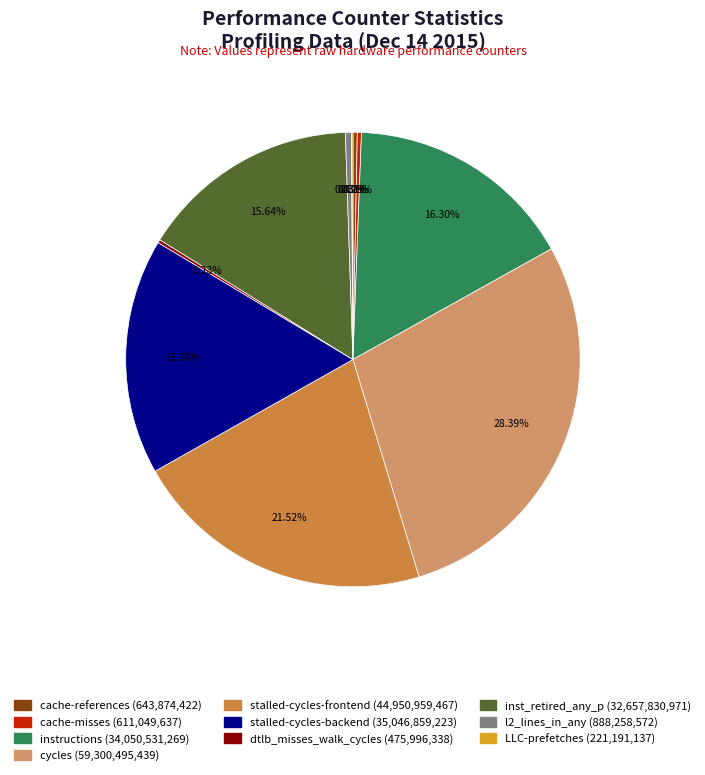

Is there a majority slice in this chart?

No